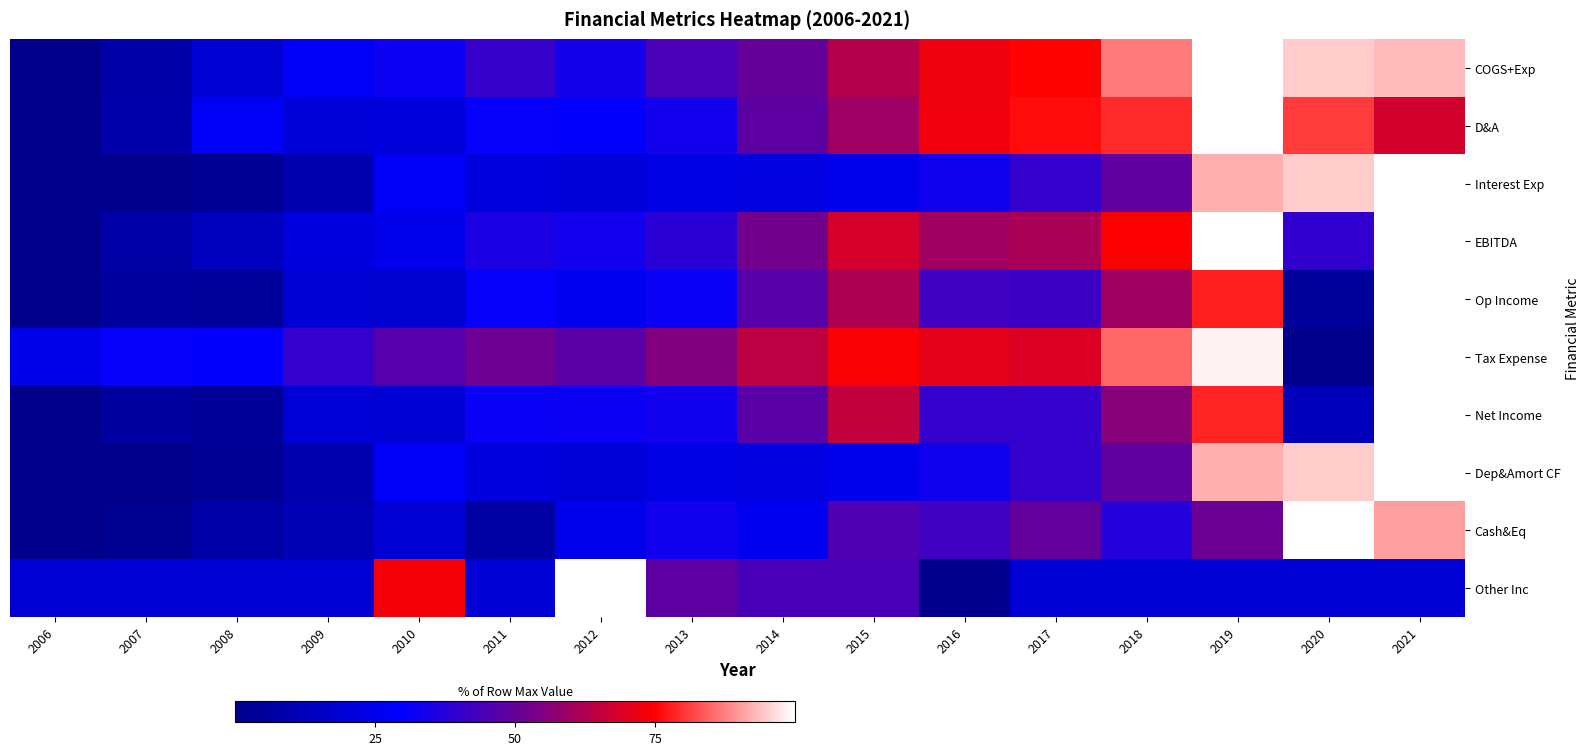

At how many categories does at least one series exceed 0?

16